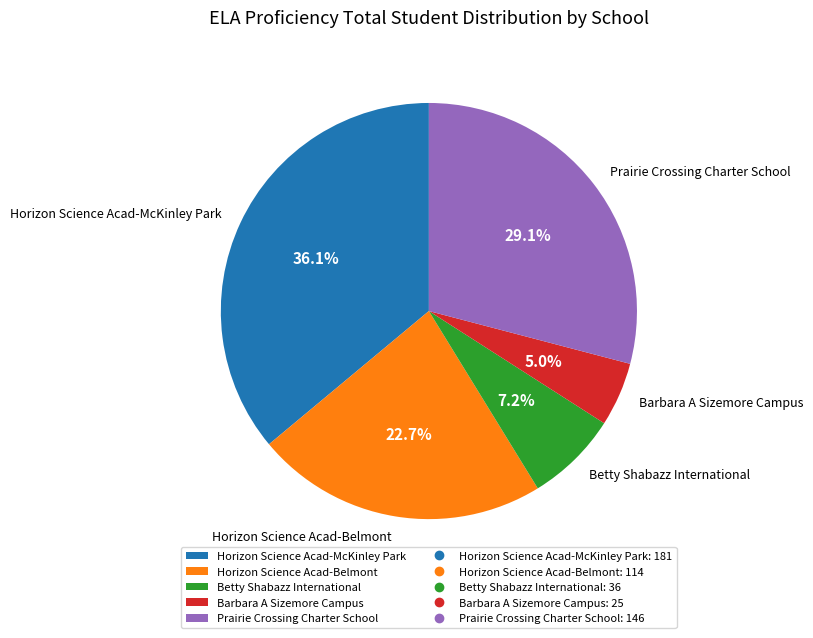

How many segments does this pie chart have?

5